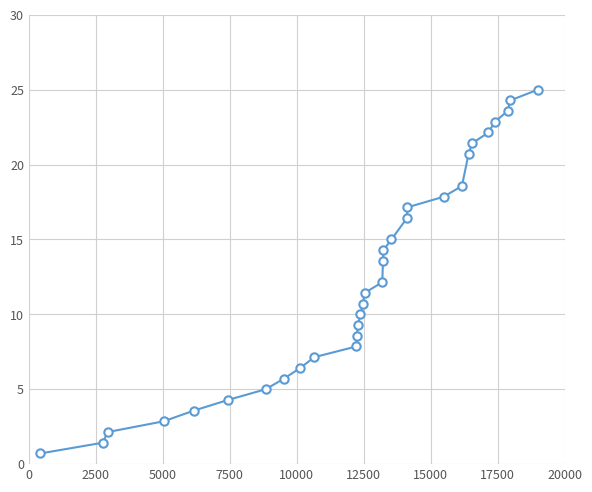

What is the value of the 30th point from the left?

24.3